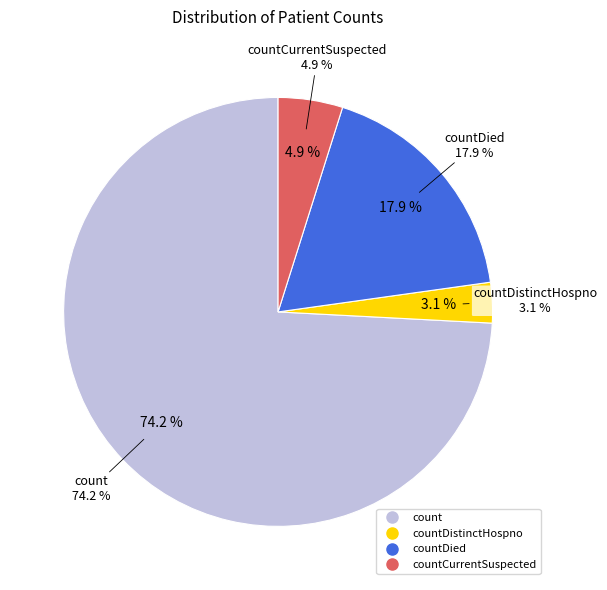

Is there any slice that represents more than half of the pie?

Yes